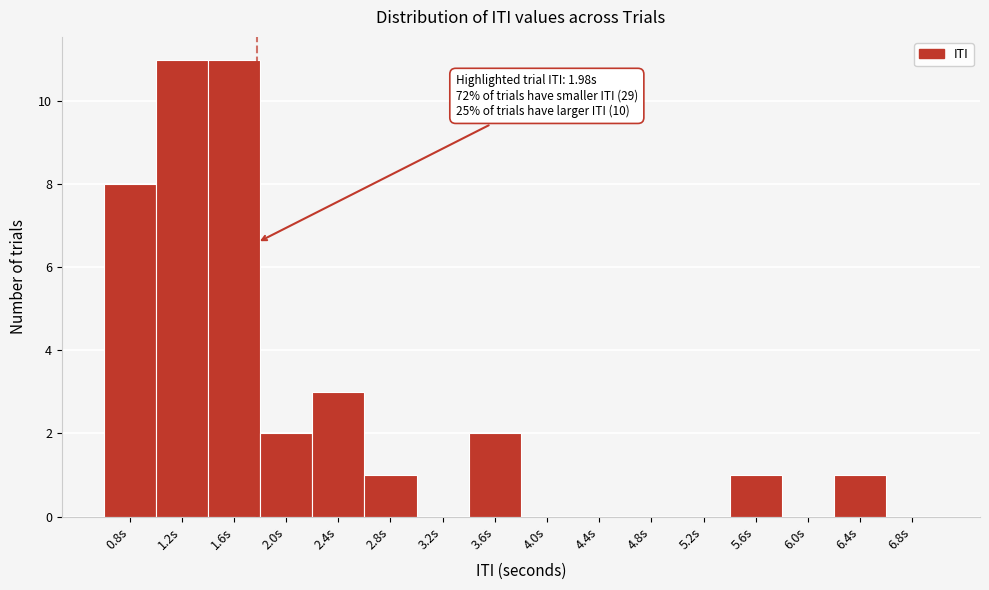

Reading left to right, what are all the values shown in this chart?

0.8s=8	1.2s=11	1.6s=11	2.0s=2	2.4s=3	2.8s=1	3.2s=0	3.6s=2	4.0s=0	4.4s=0	4.8s=0	5.2s=0	5.6s=1	6.0s=0	6.4s=1	6.8s=0